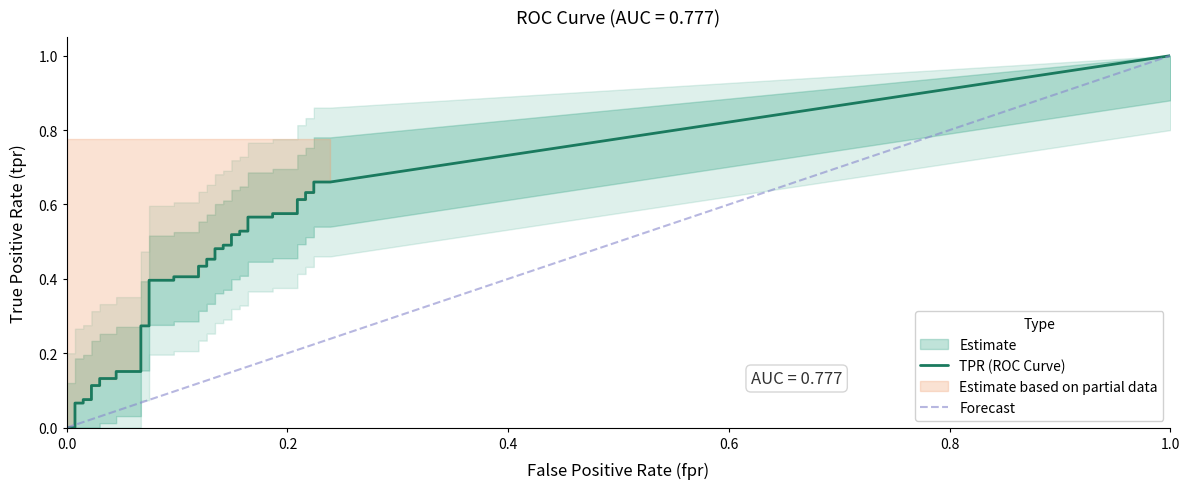

Is this an area chart (filled region under the line)?

No